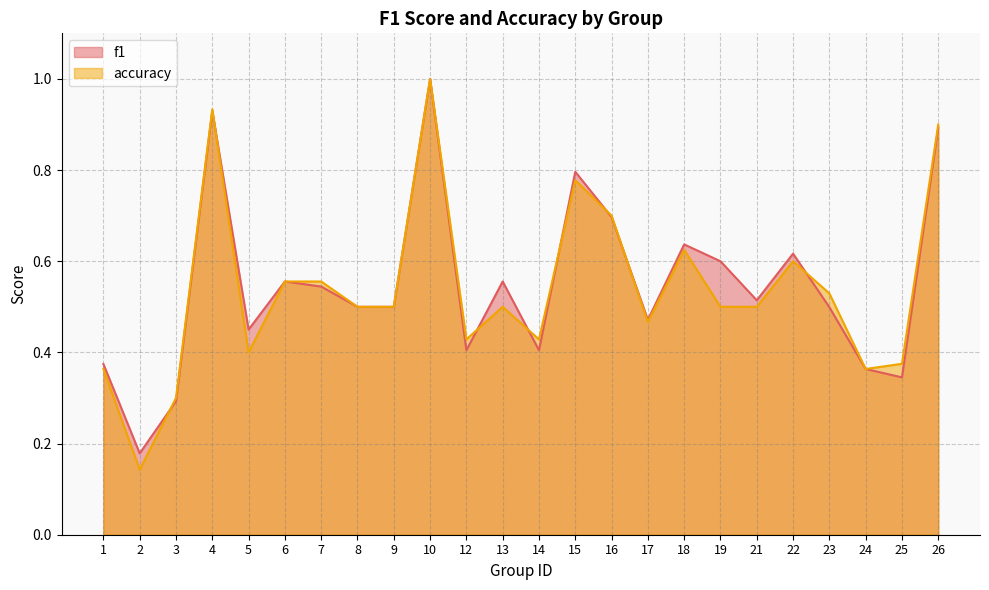

Rank the series by their maximum value, from lowest to highest.

f1, accuracy